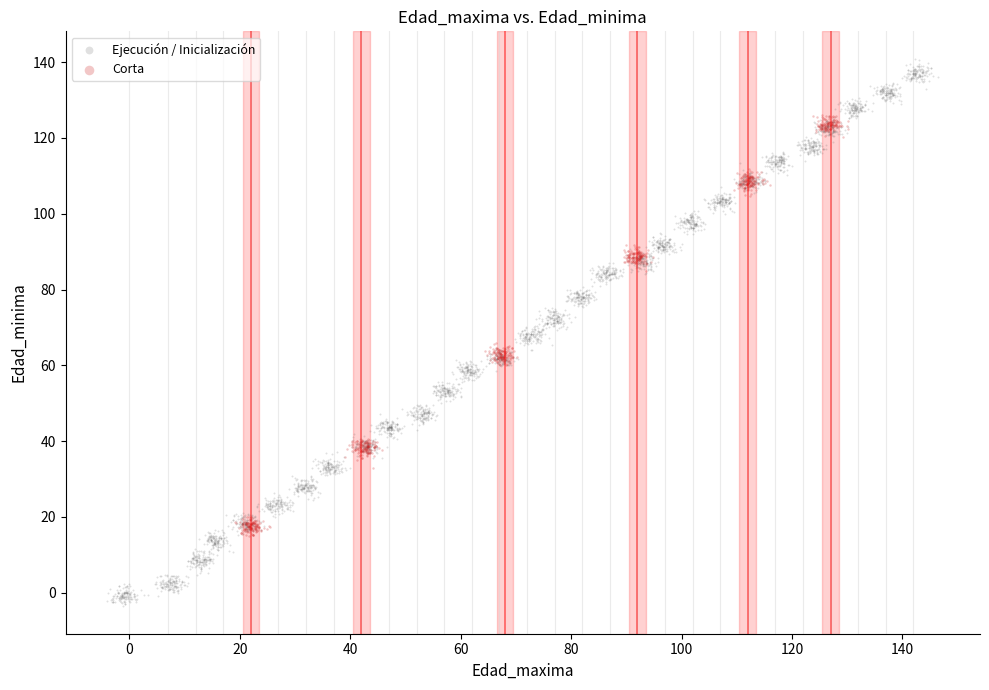

Which series contains the highest Y value?

Ejecución / Inicialización